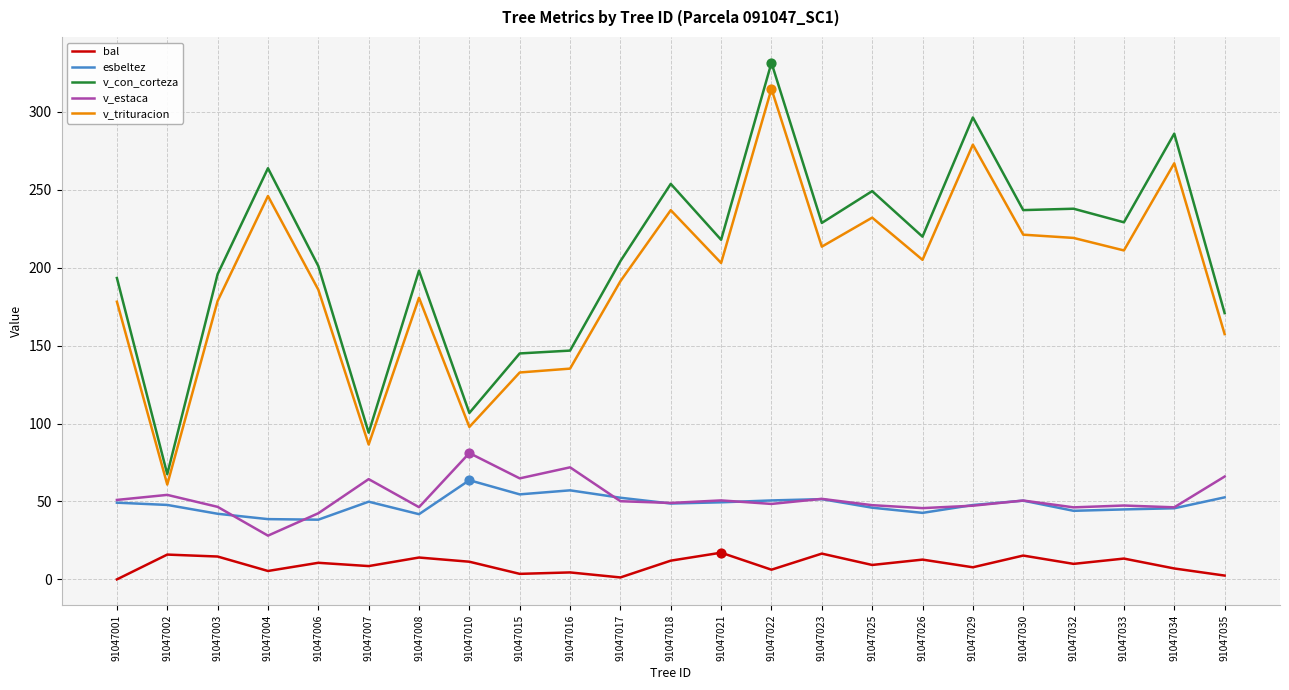

Is the value of v_con_corteza at 91047008 greater than the value of v_trituracion at 91047034?

No